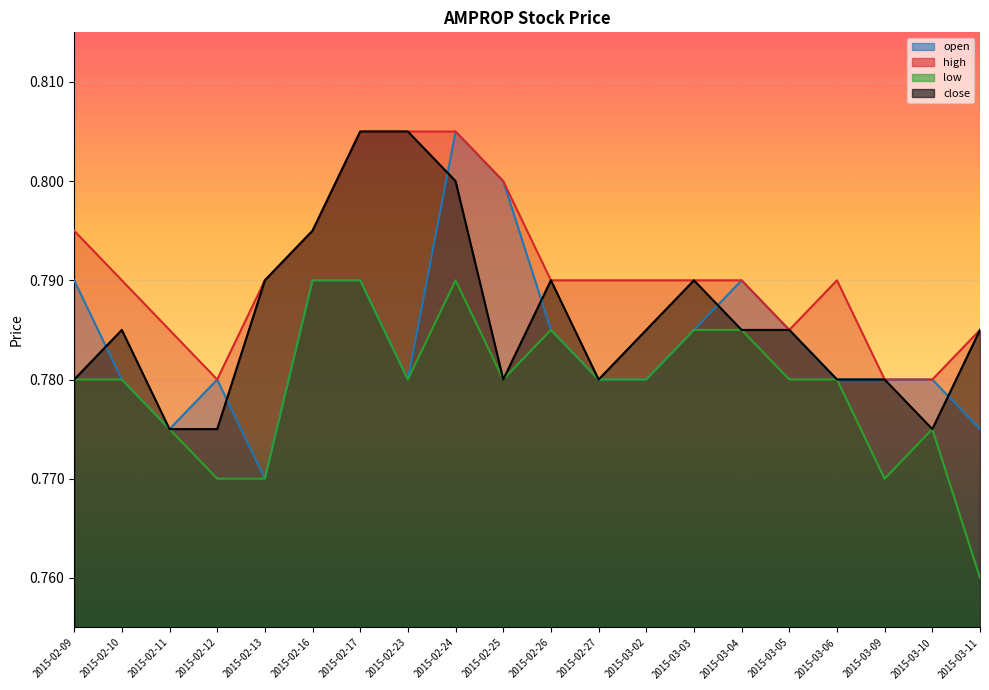

Rank the series by their maximum value, from highest to lowest.

open, high, close, low